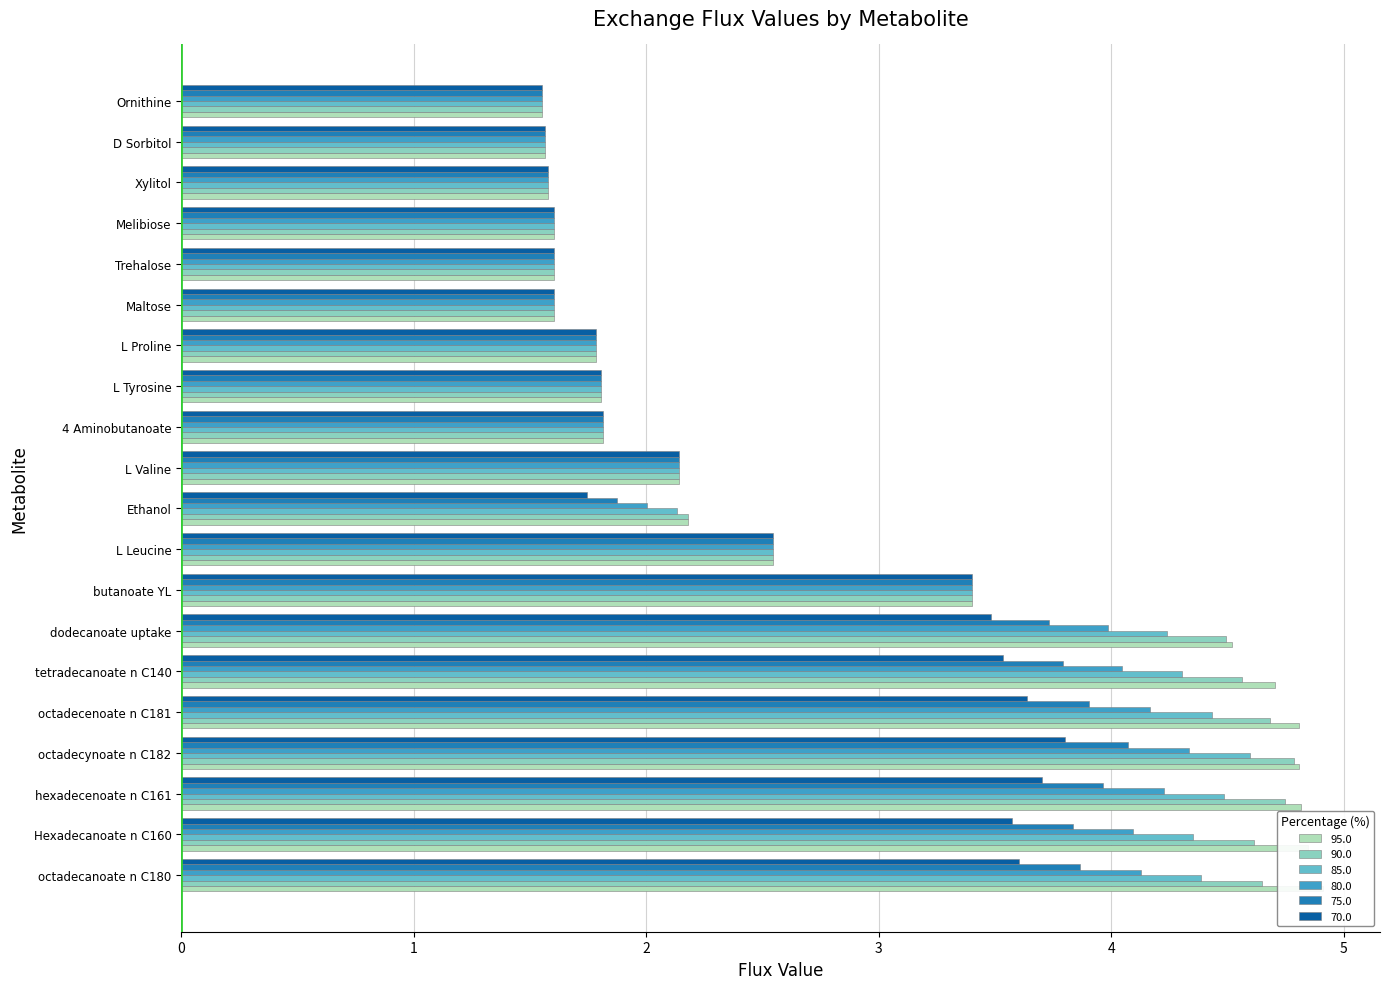

Reading left to right, extract all data points from this chart.

95.0: 4.9	4.8	4.8	4.8	4.8	4.7	4.5	3.4	2.5	2.2	2.1	1.8	1.8	1.8	1.6	1.6	1.6	1.6	1.6	1.6
90.0: 4.6	4.6	4.7	4.8	4.7	4.6	4.5	3.4	2.5	2.2	2.1	1.8	1.8	1.8	1.6	1.6	1.6	1.6	1.6	1.6
85.0: 4.4	4.4	4.5	4.6	4.4	4.3	4.2	3.4	2.5	2.1	2.1	1.8	1.8	1.8	1.6	1.6	1.6	1.6	1.6	1.6
80.0: 4.1	4.1	4.2	4.3	4.2	4.0	4.0	3.4	2.5	2.0	2.1	1.8	1.8	1.8	1.6	1.6	1.6	1.6	1.6	1.6
75.0: 3.9	3.8	4.0	4.1	3.9	3.8	3.7	3.4	2.5	1.9	2.1	1.8	1.8	1.8	1.6	1.6	1.6	1.6	1.6	1.6
70.0: 3.6	3.6	3.7	3.8	3.6	3.5	3.5	3.4	2.5	1.7	2.1	1.8	1.8	1.8	1.6	1.6	1.6	1.6	1.6	1.6